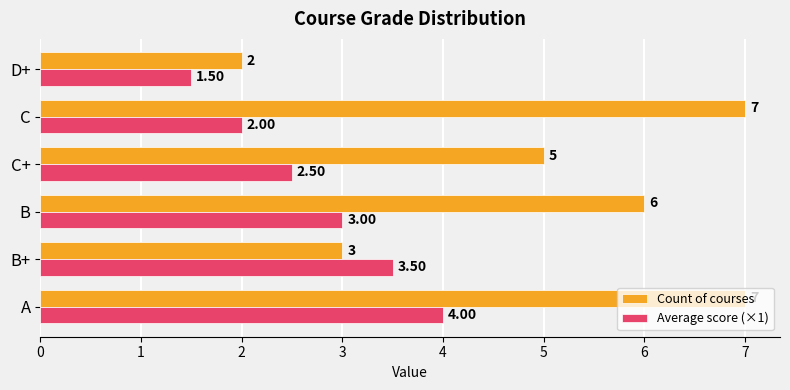

What is the sum of the Count of courses values at D+ and C+?

7.0